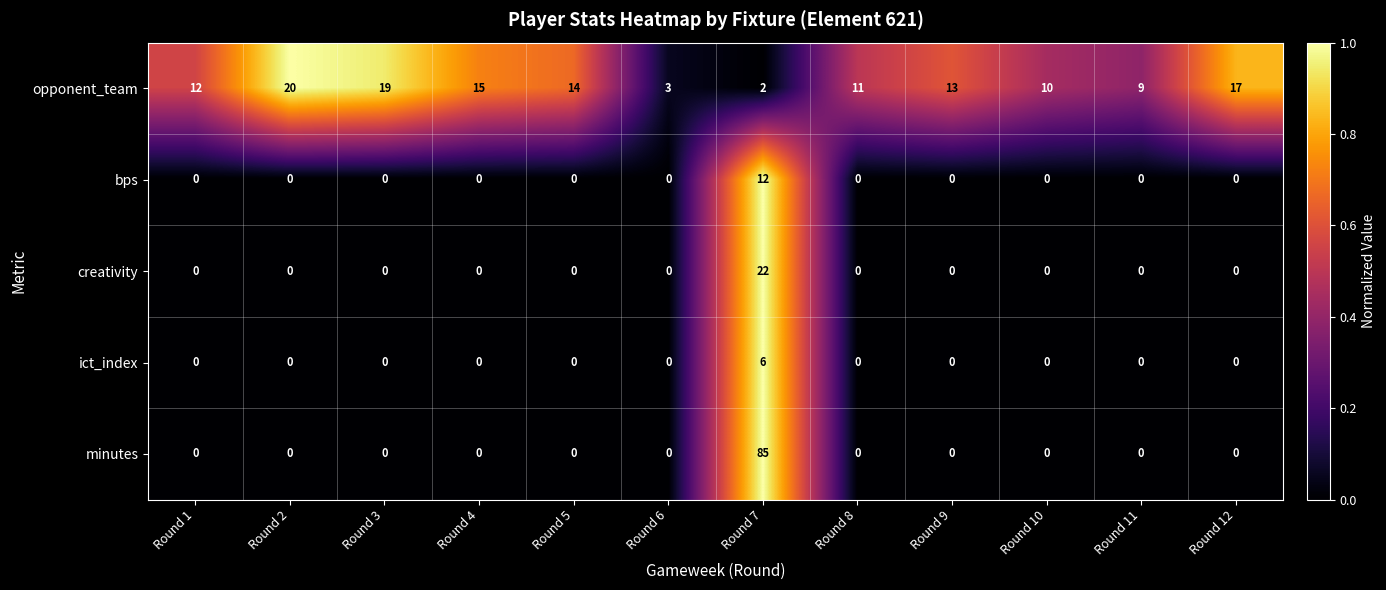

What is the total value across all series at Round 12?

17